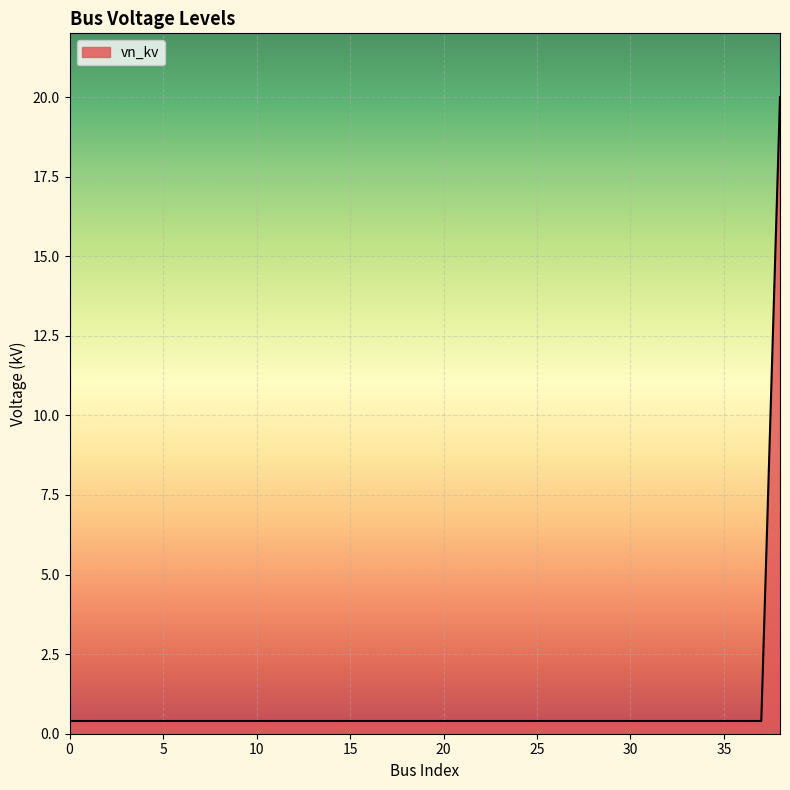

Does the chart display data point markers on the line(s)?

No